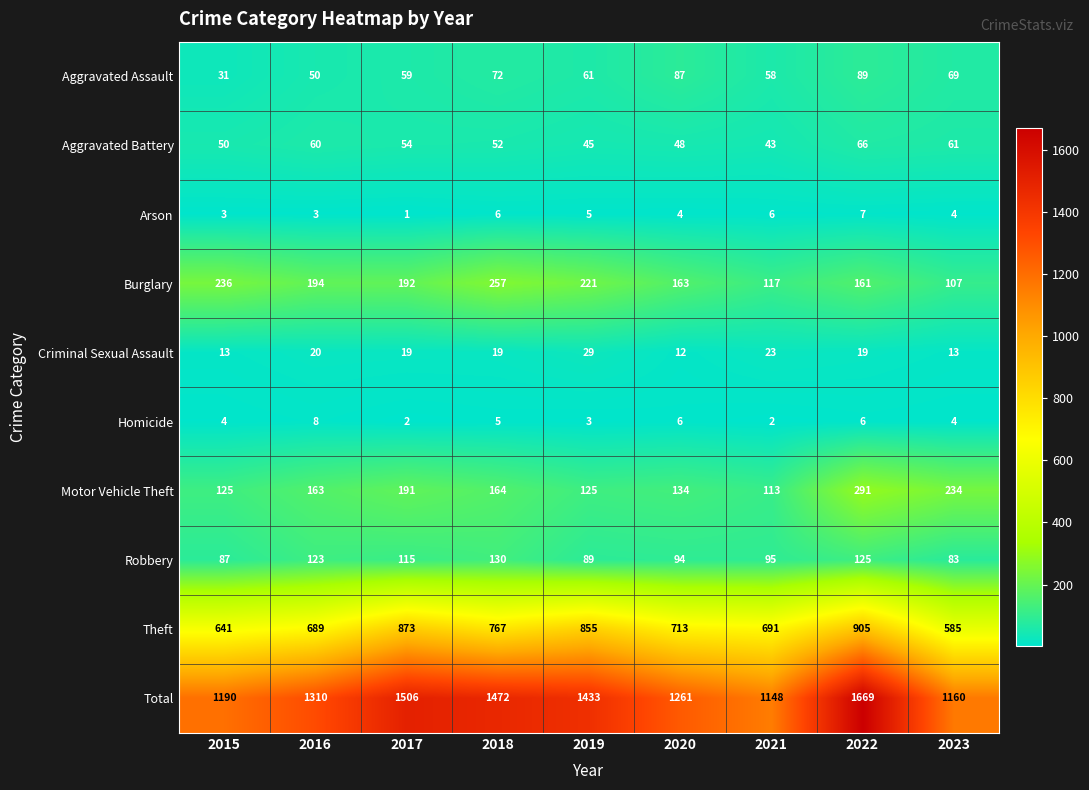

What is the greatest value displayed?

1669